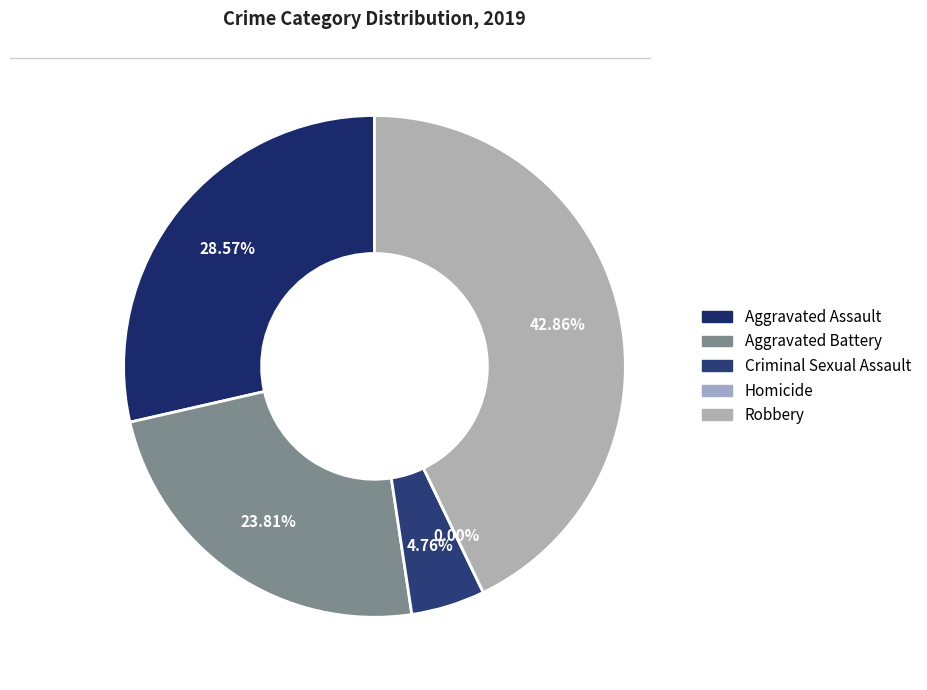

Rank the categories by value from lowest to highest.

Homicide, Criminal Sexual Assault, Aggravated Battery, Aggravated Assault, Robbery